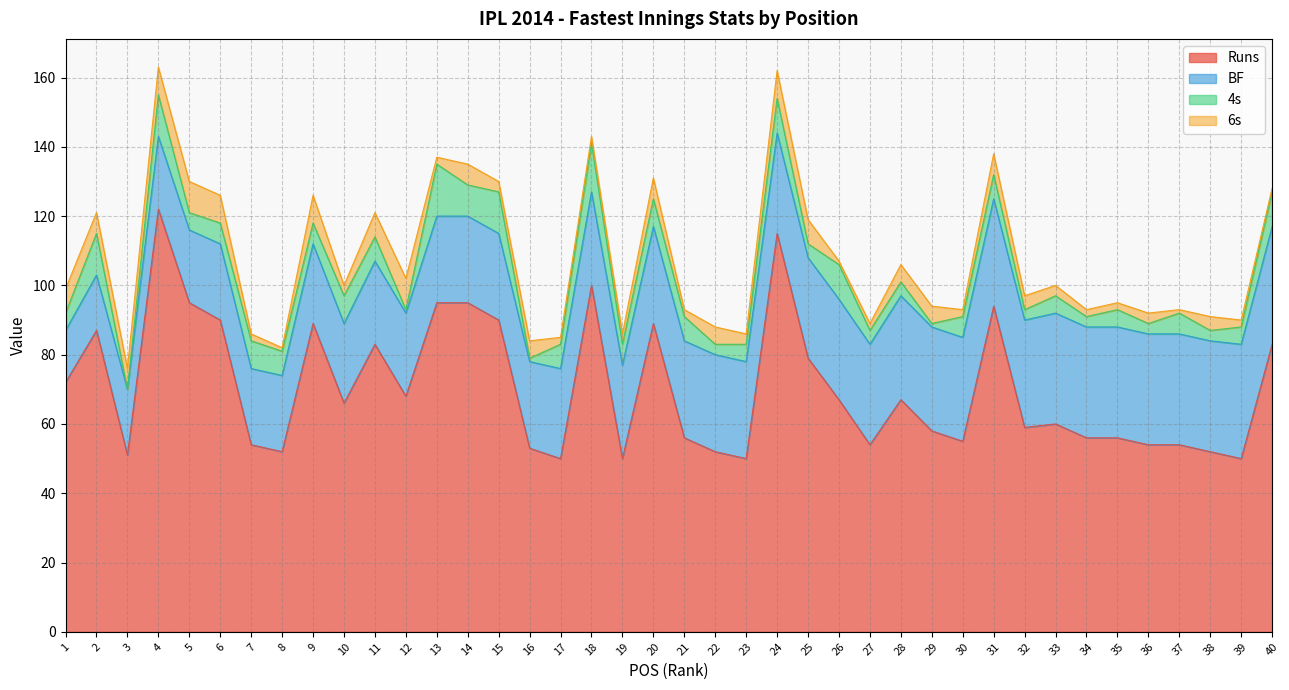

Rank the series at 15 from lowest to highest value.

6s, 4s, BF, Runs